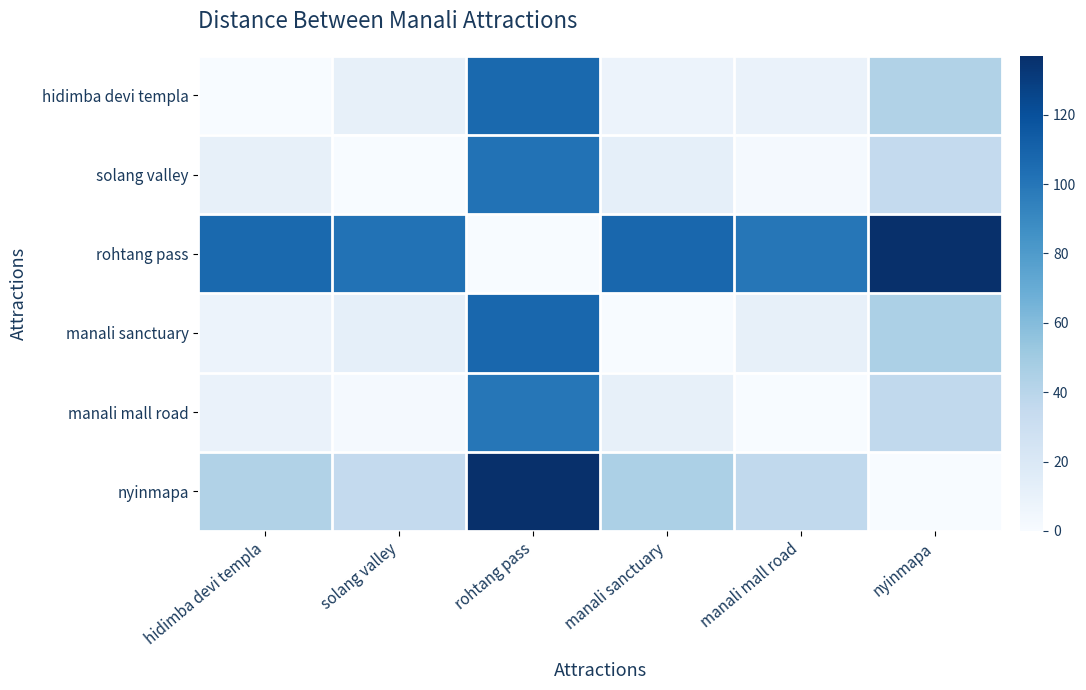

Rank the series by their maximum value, from lowest to highest.

manali mall road, solang valley, hidimba devi templa, manali sanctuary, rohtang pass, nyinmapa